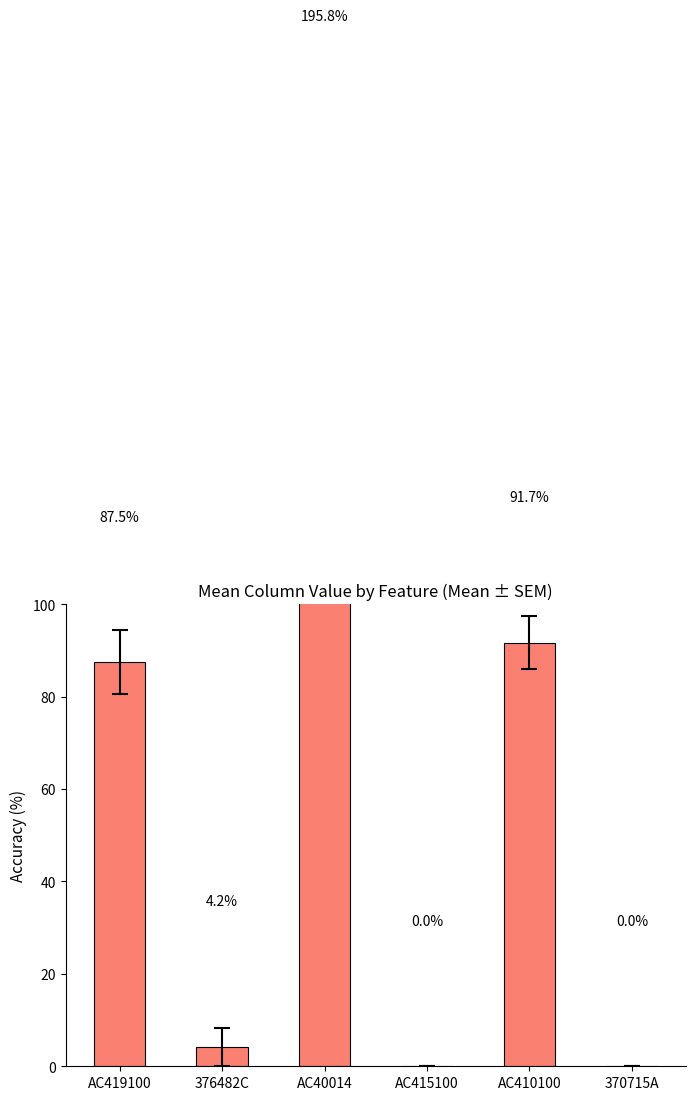

What position from the left is AC410100?

5